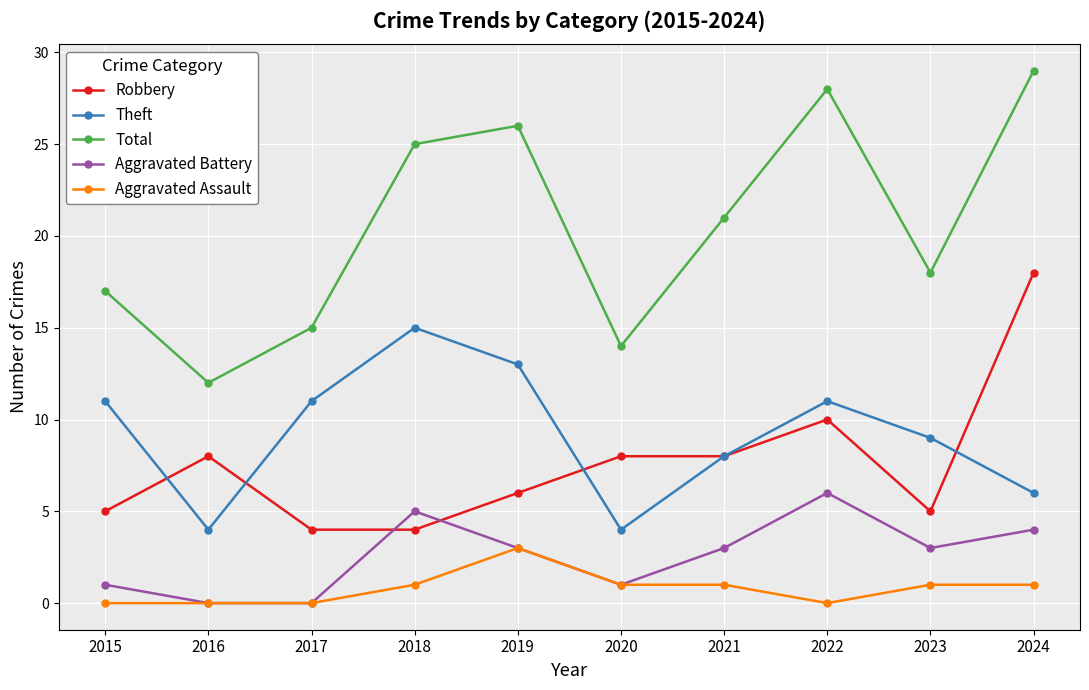

What is the maximum value for Aggravated Assault?

3